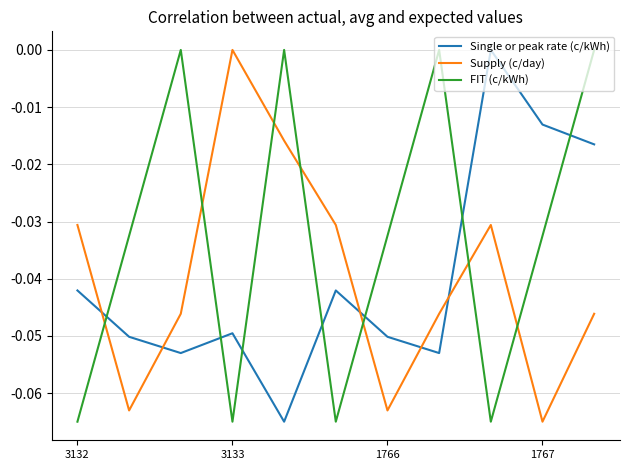

Which series has the largest total across all categories?

FIT (c/kWh)